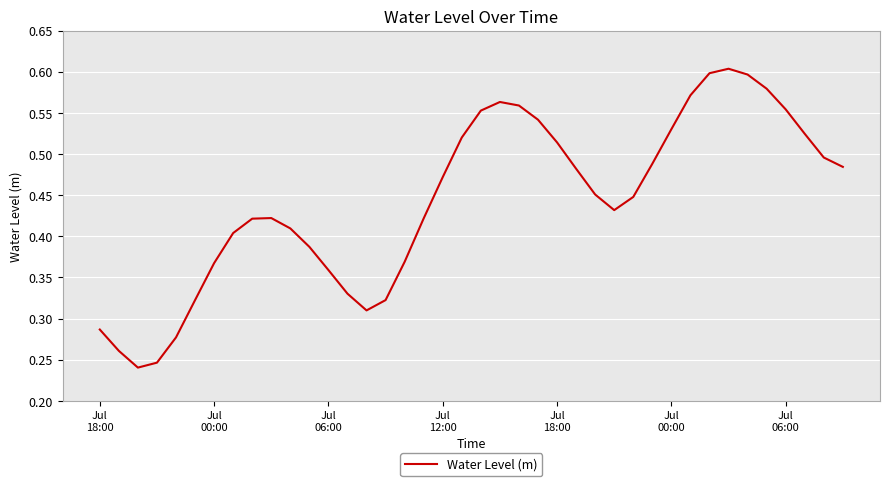

Does the chart have visible grid lines?

Yes